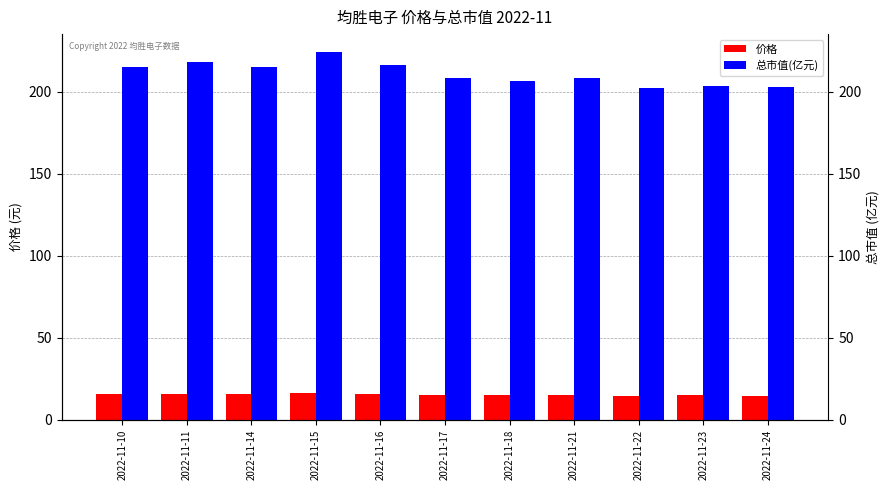

True or false: 价格 has a value of 15.2 at 2022-11-17.

True